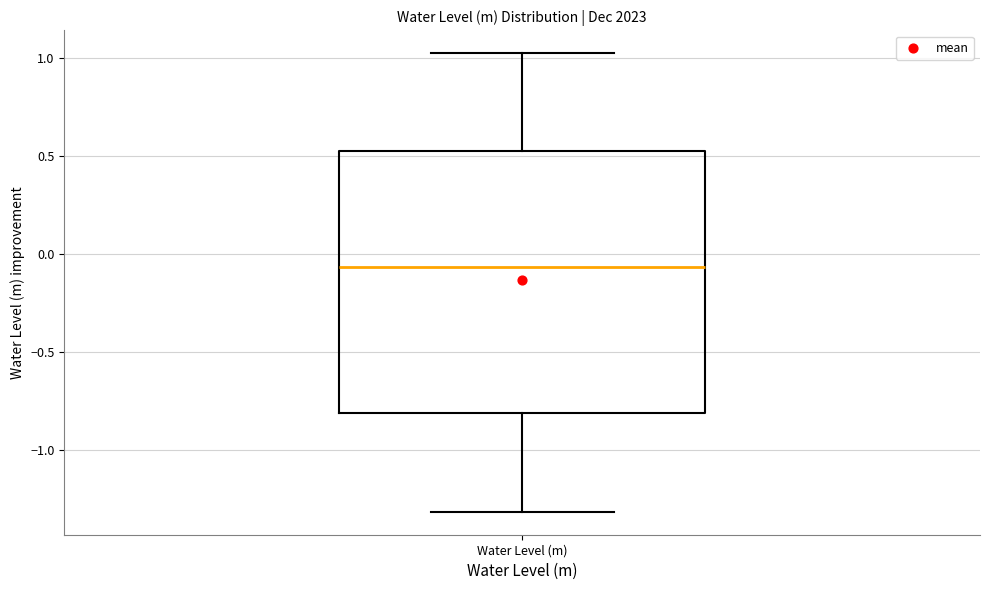

Read this box plot against the y-axis: the position of the median line, the range covered by the box, and the ends of both whiskers. The values are not printed on the chart, so give them approximately, as read against the axis.

median -0.05, box -0.80 to 0.55, whiskers -1.30 to 1.05